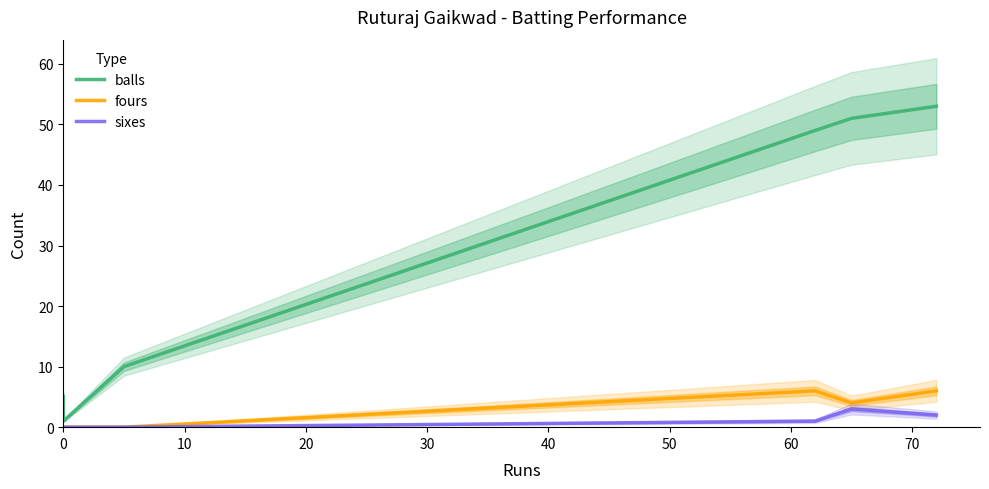

Is the value of fours at 40 greater than the value of sixes at 10?

Yes